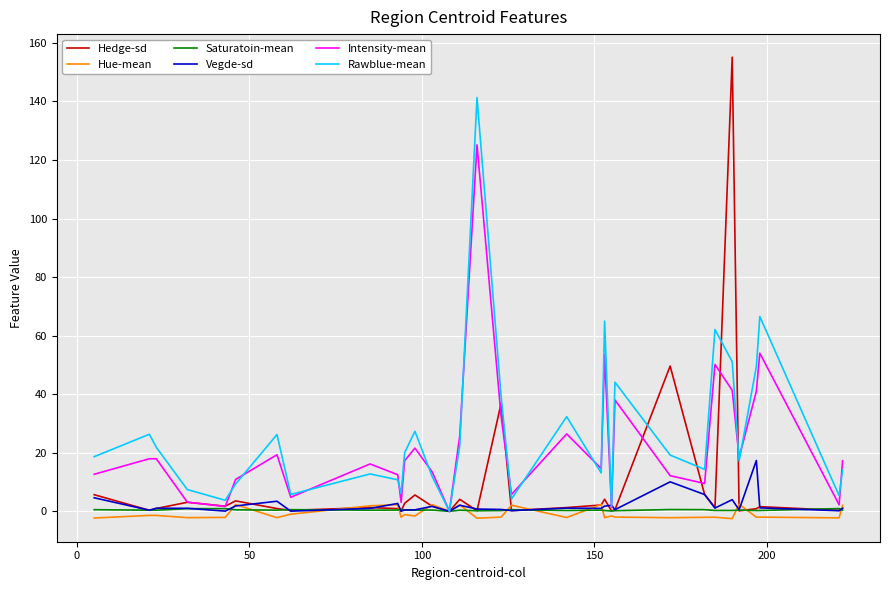

What is the maximum value for Intensity-mean?

125.2